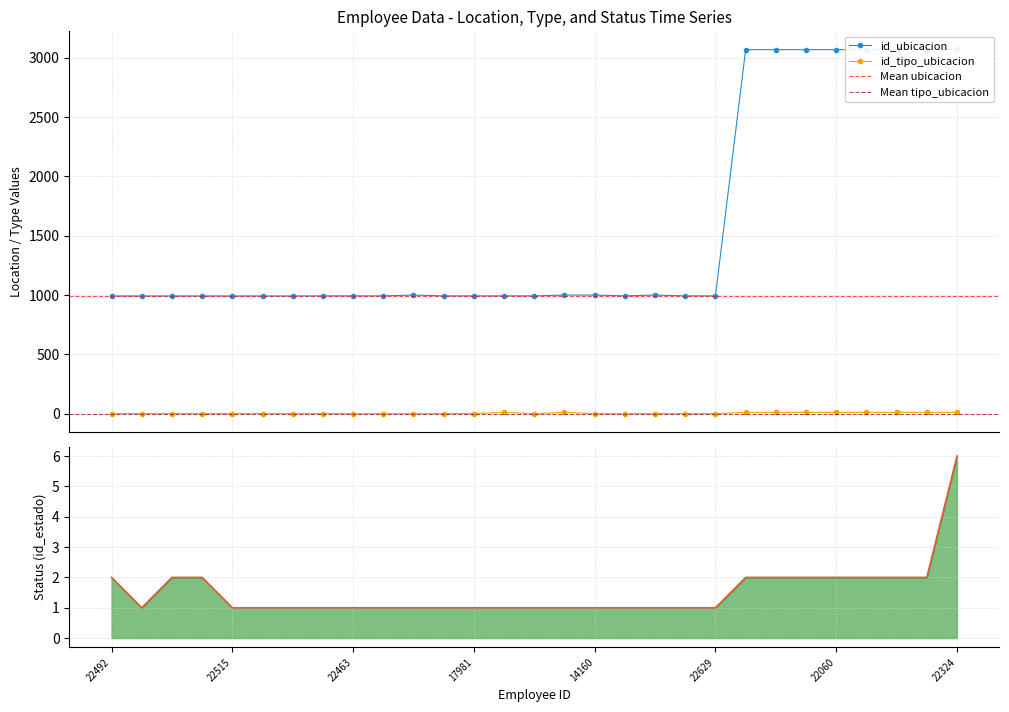

What is the highest value of the id_ubicacion series?

3069